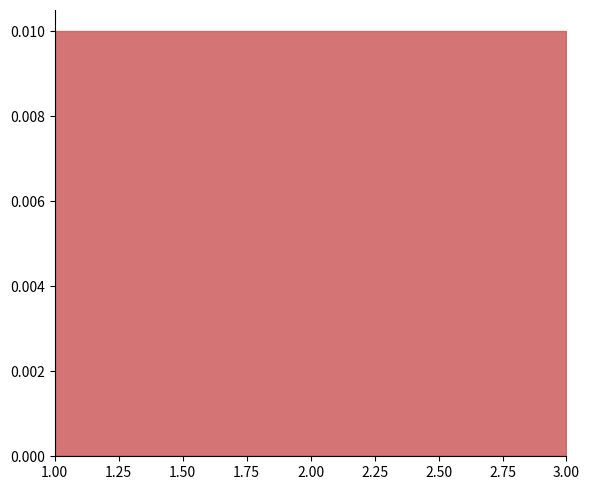

At which category is the sum across all series the highest?

1